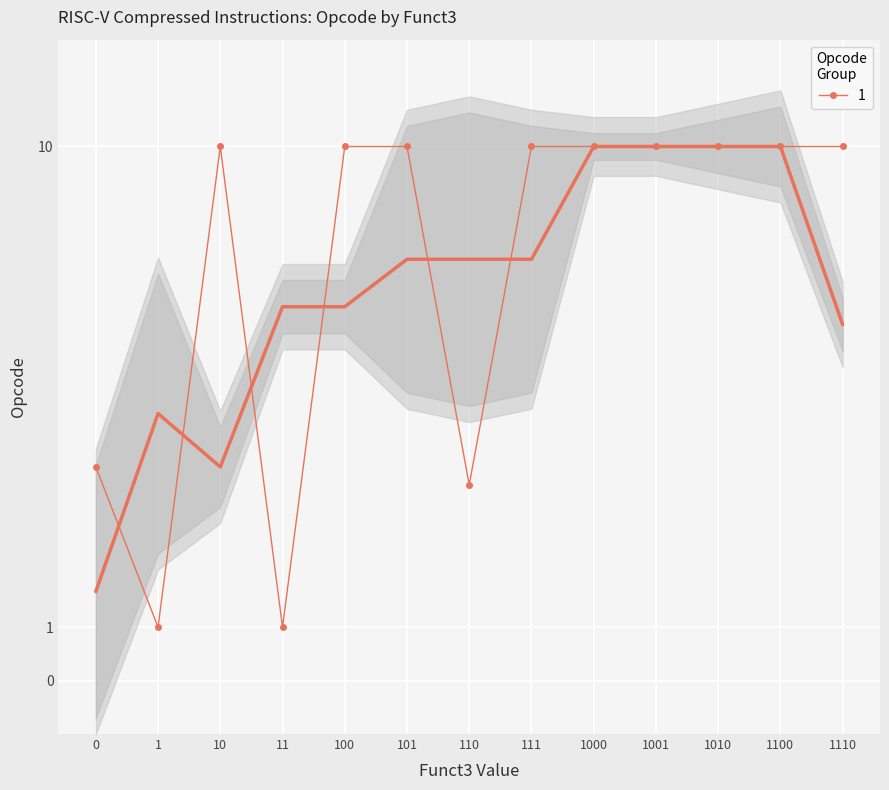

True or false: 1 has more than 0 points higher than both neighbors.

True